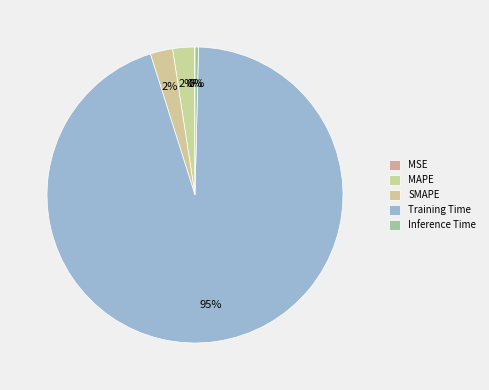

What percentage is the Training Time slice, to the nearest percent?

95%